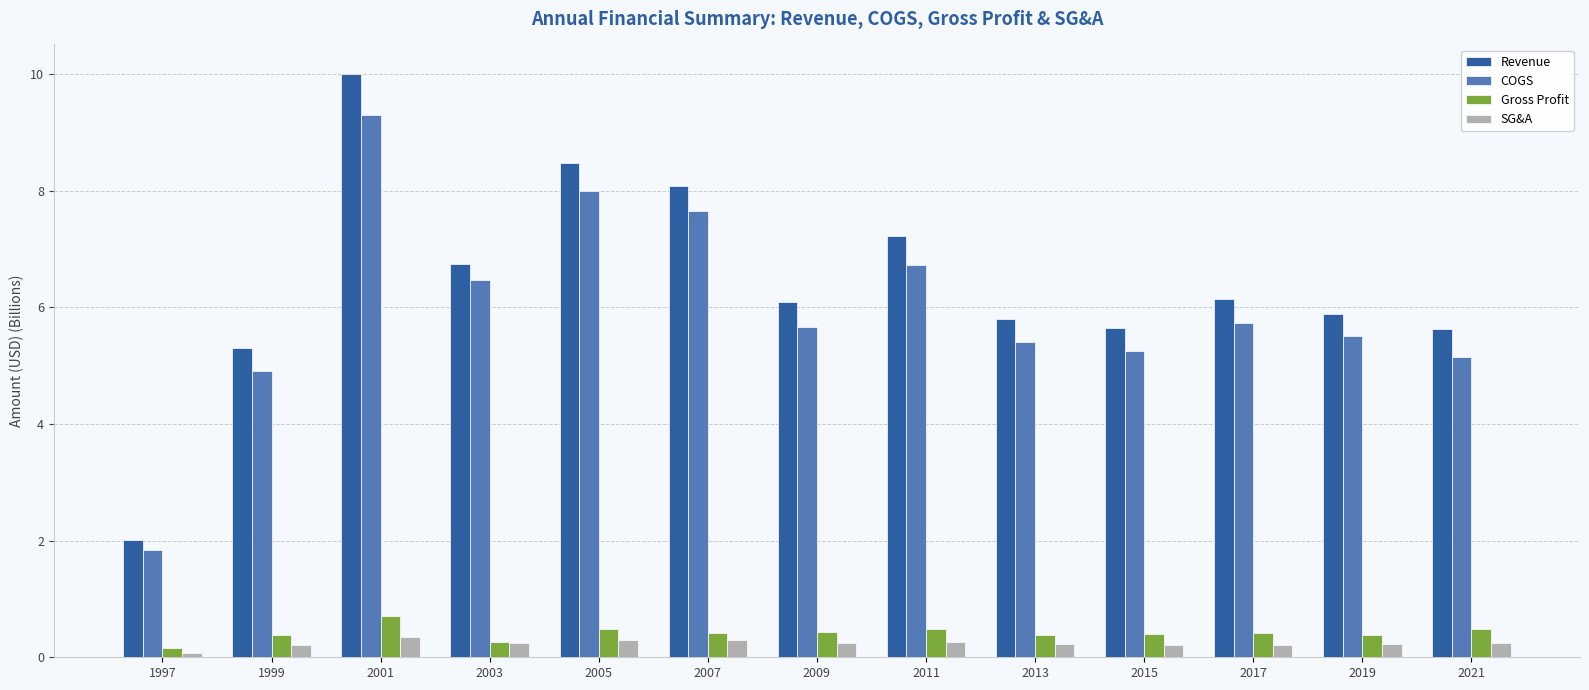

What is the value of the Gross Profit bar at the 6th from the left?

0.4